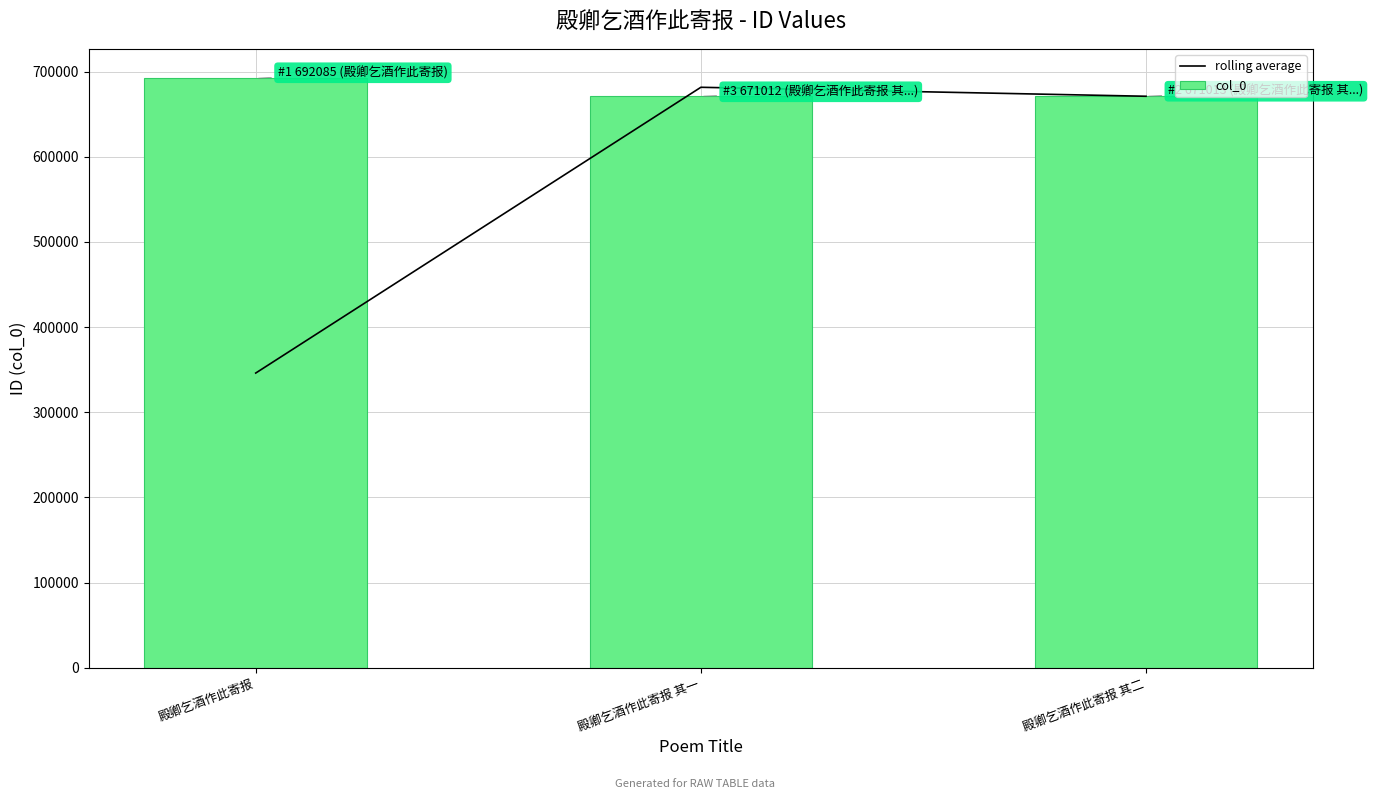

Read the rolling average value at 殿卿乞酒作此寄报.

346042.5